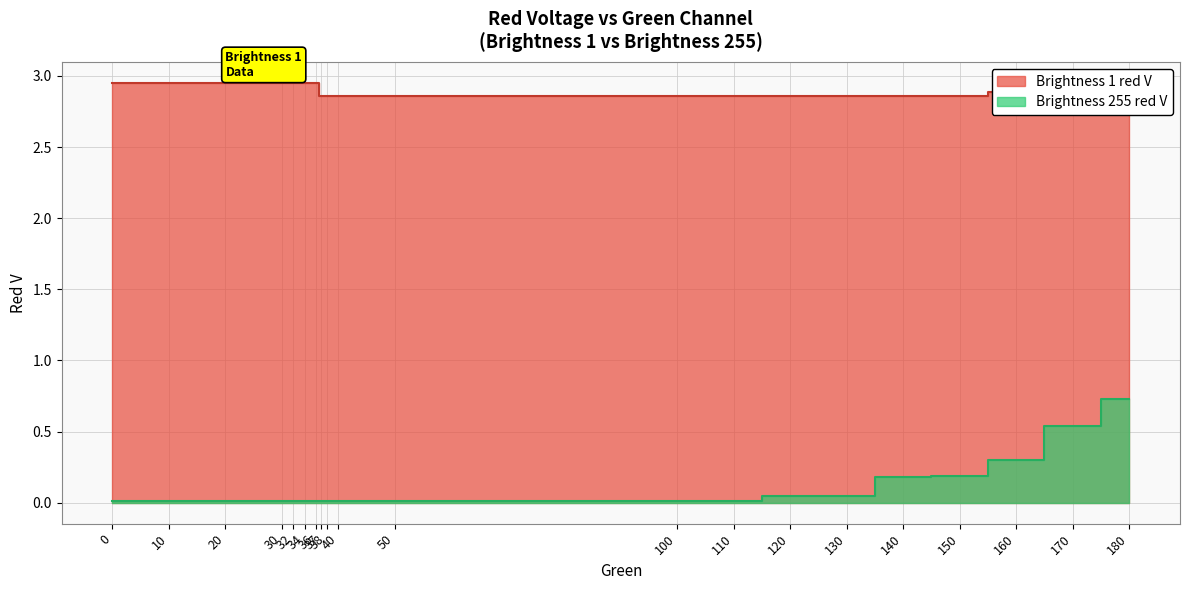

True or false: Brightness 1 red V and Brightness 255 red V intersect in this chart.

False